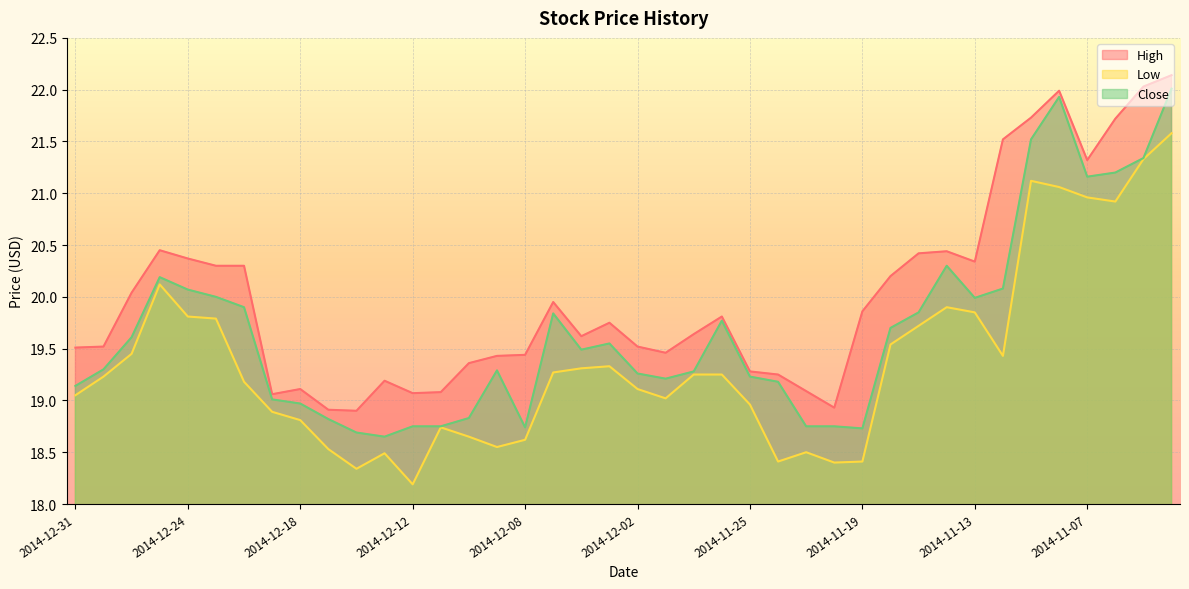

What is the difference between the maximum and minimum values in the Low series?

3.4